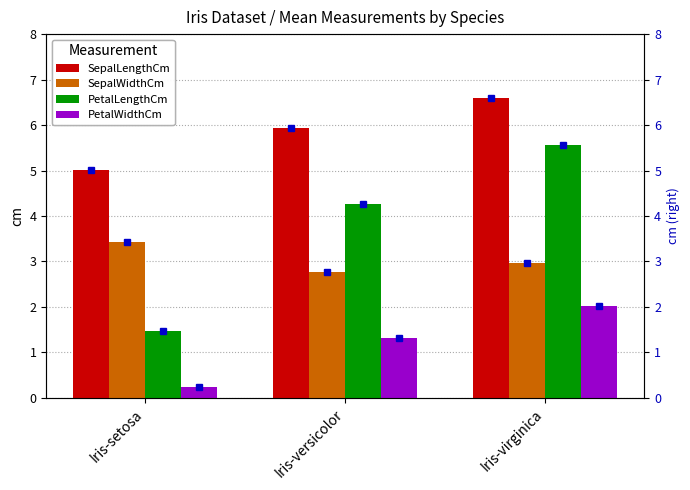

What are all the series names shown in the legend?

SepalLengthCm, SepalWidthCm, PetalLengthCm, PetalWidthCm